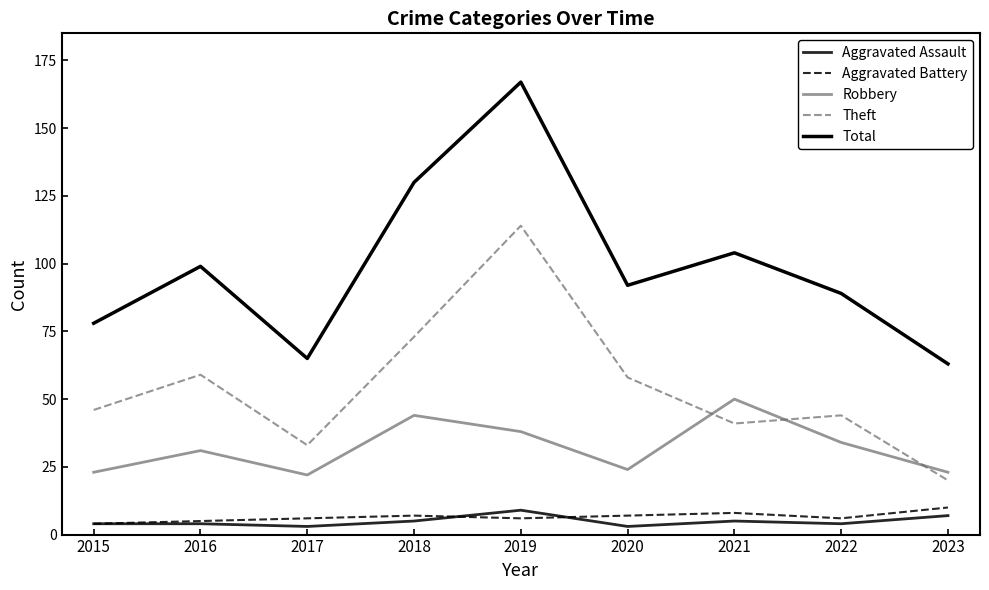

At which category is the sum across all series the highest?

2019